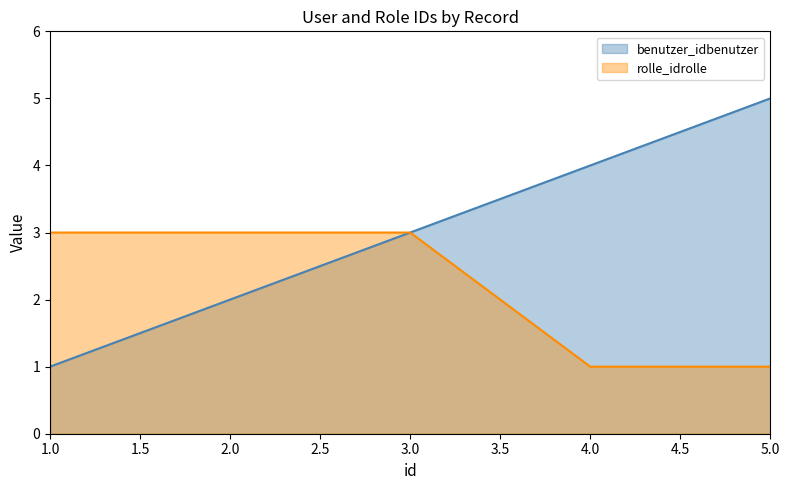

How many data points in benutzer_idbenutzer are above 3?

2